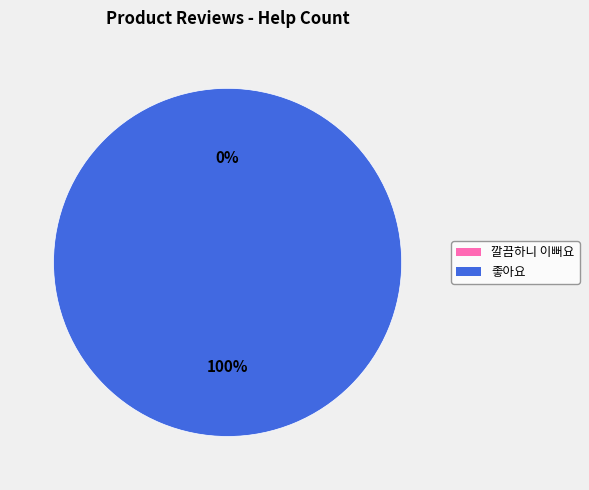

Which category has the smallest portion of the pie?

깔끔하니 이뻐요